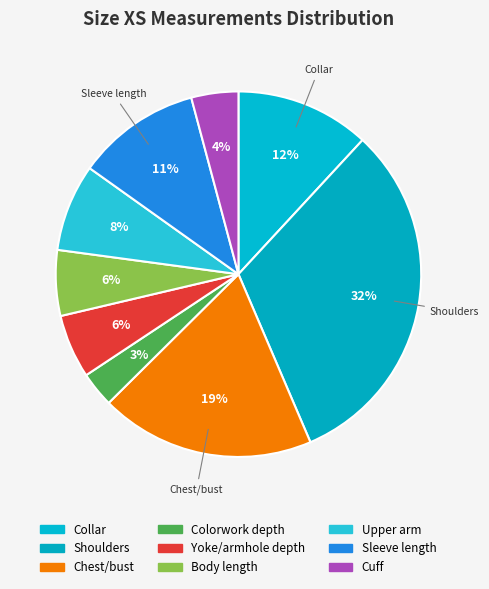

True or false: Colorwork depth accounts for 1% of the total.

False